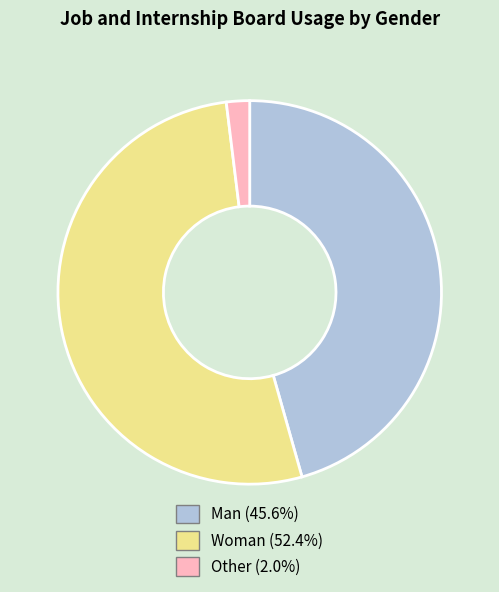

Count the number of slices in the pie.

3